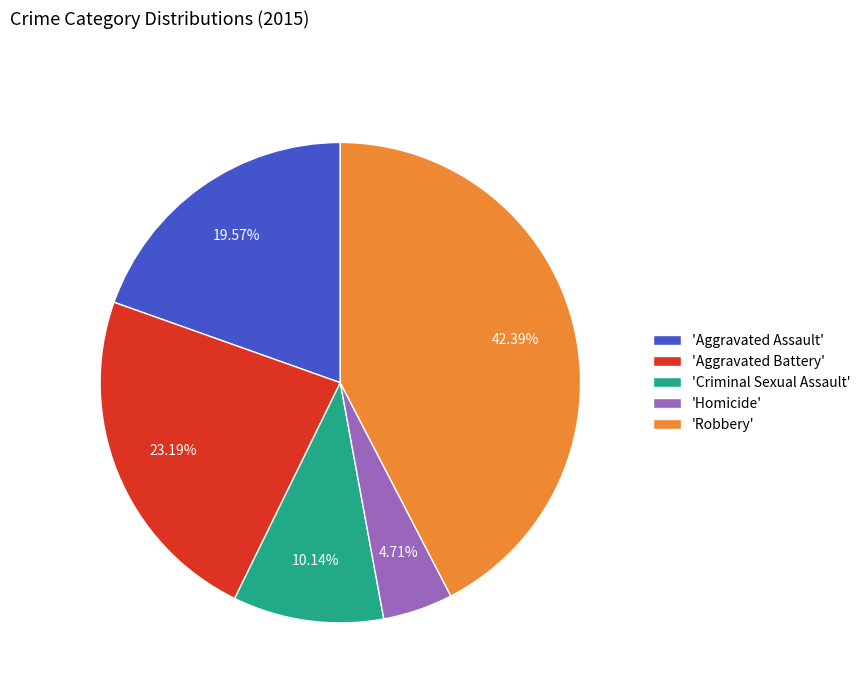

To the nearest percent, what is the average slice percentage?

20%